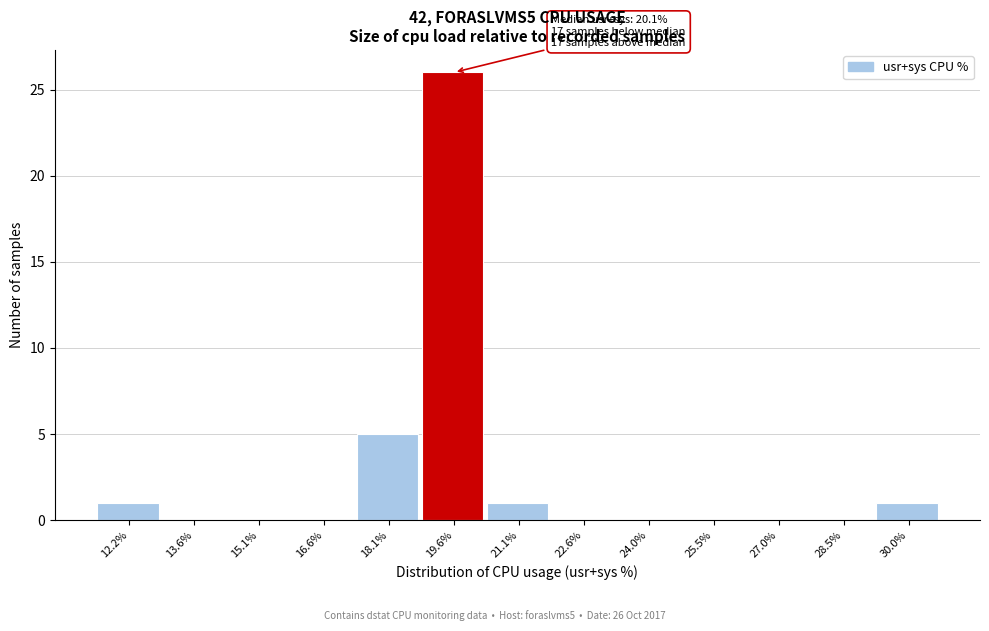

Reading right to left, list all the values displayed in this chart.

30.0%=1	28.5%=0	27.0%=0	25.5%=0	24.0%=0	22.6%=0	21.1%=1	19.6%=26	18.1%=5	16.6%=0	15.1%=0	13.6%=0	12.2%=1